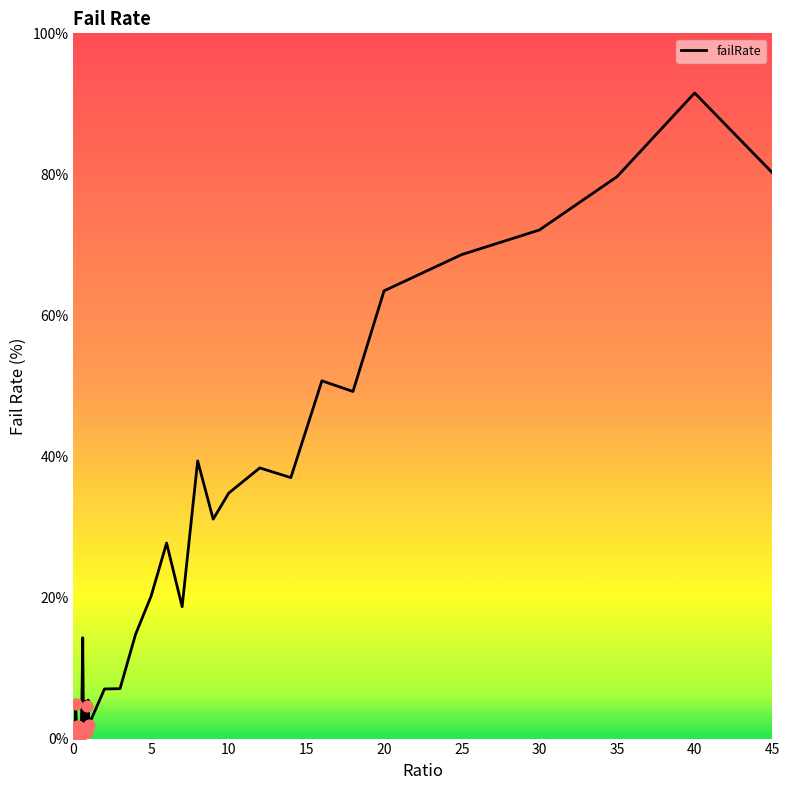

What is the maximum value shown in the chart?

91.5